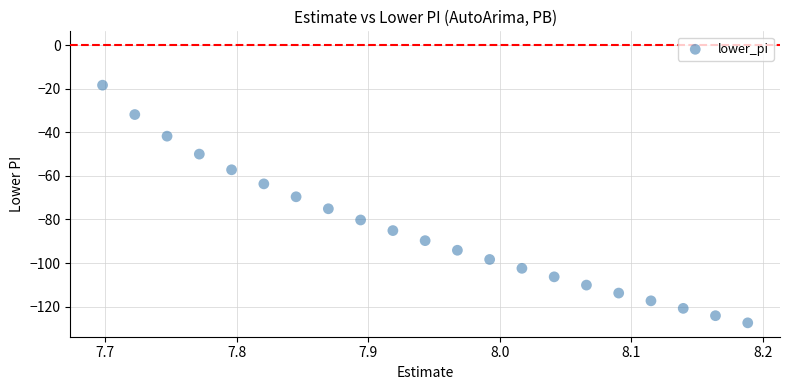

What is the range of Y values (max minus min)?

109.1